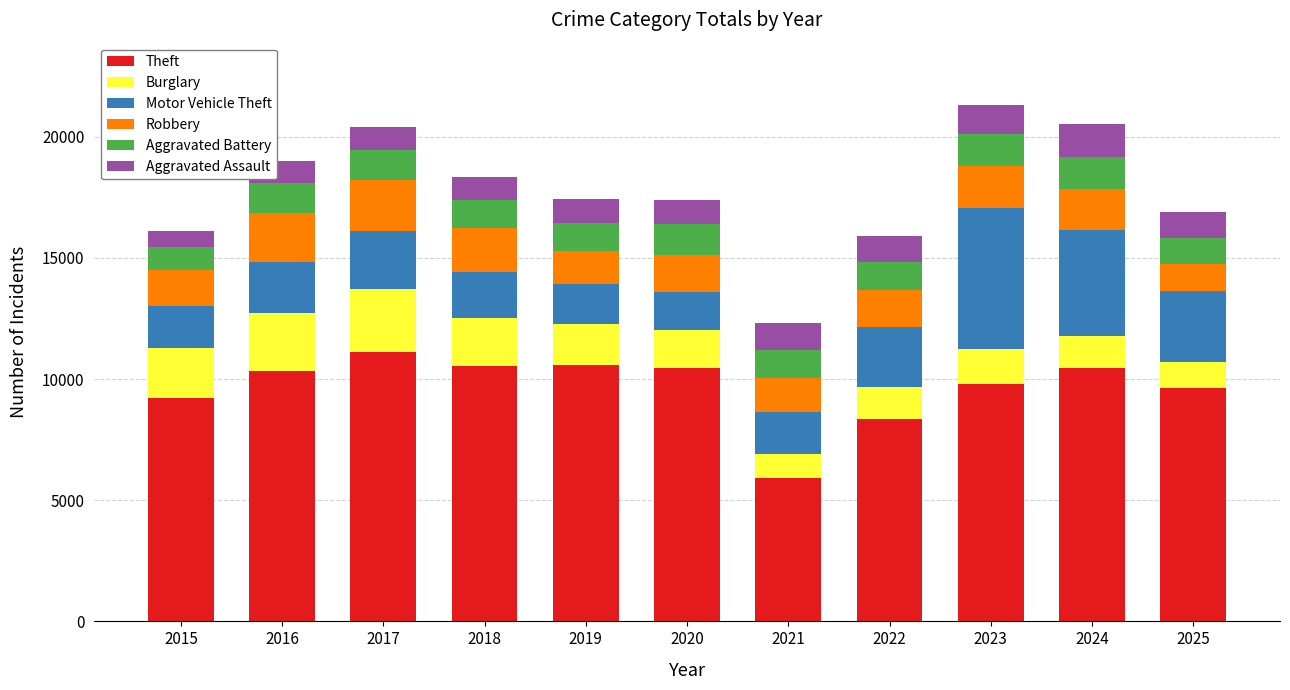

What is the minimum value for Theft?

5919